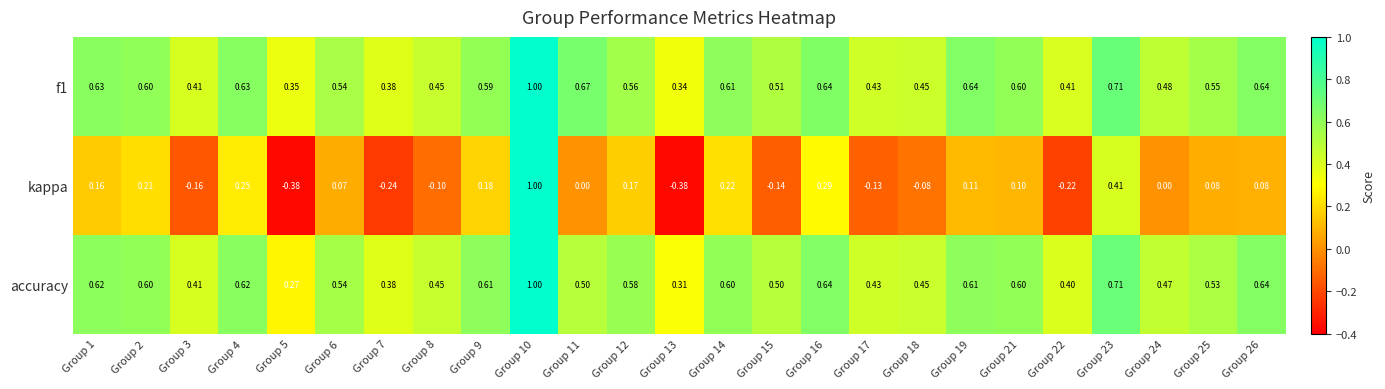

Which series has the largest range (max minus min)?

kappa